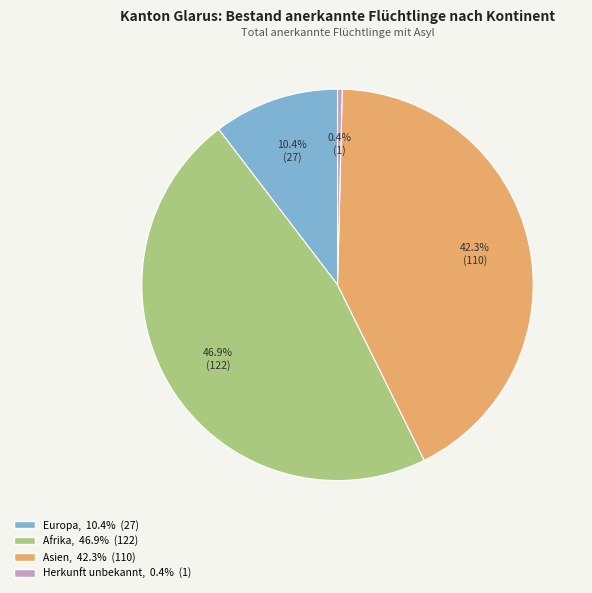

Is there any slice that represents more than half of the pie?

No